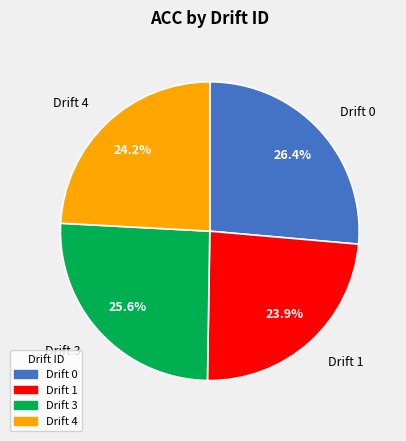

What is the total percentage of Drift 3 and Drift 1?

49.5%